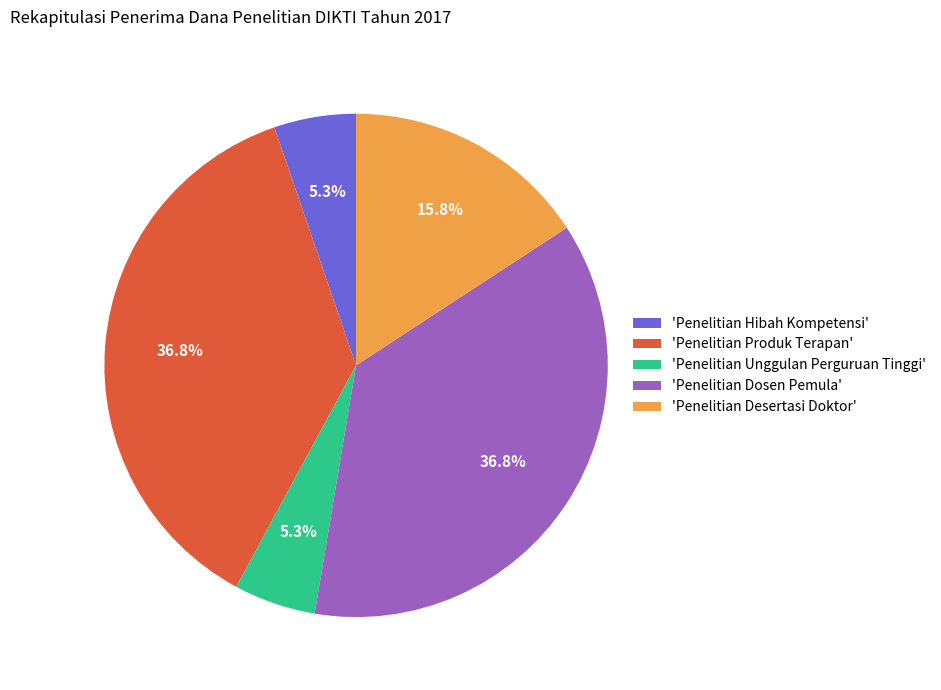

Between 'Penelitian Produk Terapan' and 'Penelitian Hibah Kompetensi', which is larger?

'Penelitian Produk Terapan'